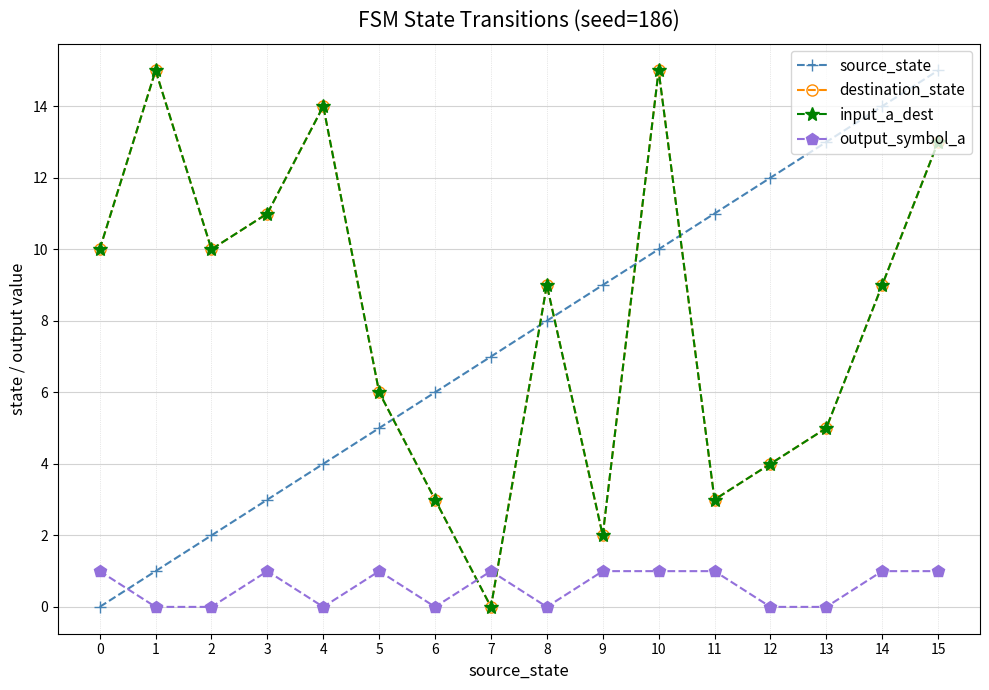

What is the total value across all series at 6?

12